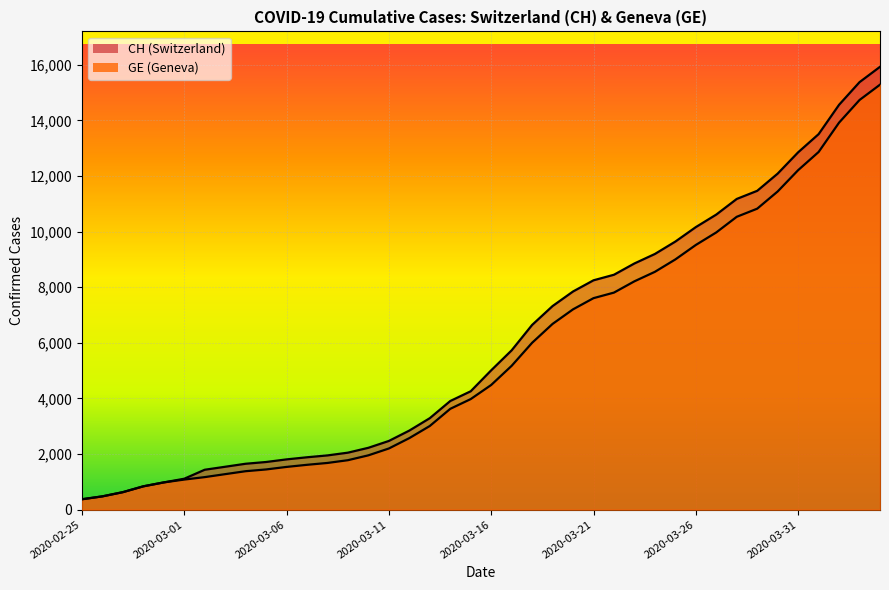

Which category has the lowest value in the CH series?

2020-02-25